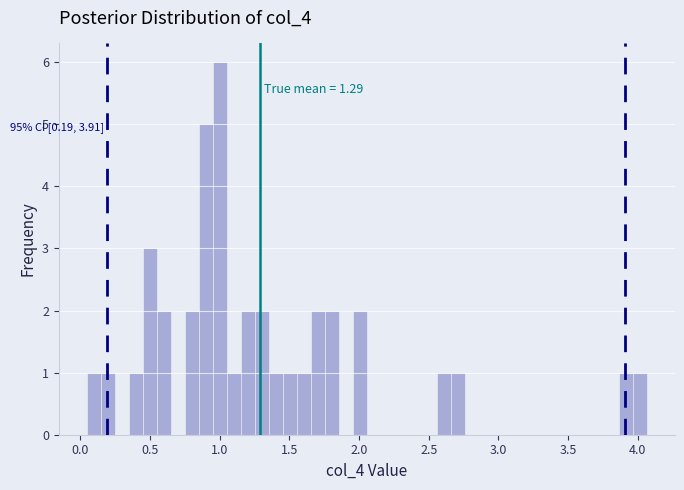

Read against the x-axis, roughly where is the centre of the tallest bar?

1.00